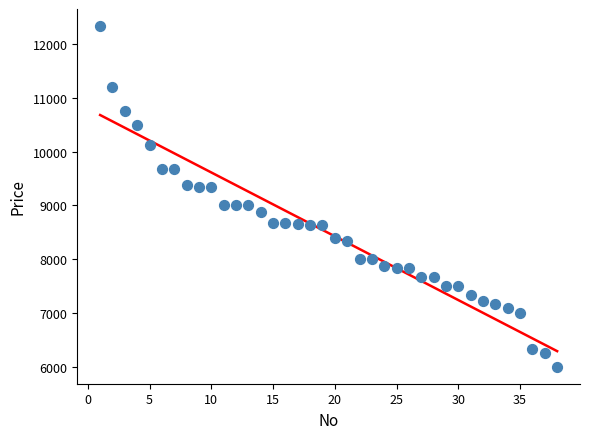

What is the range of X values (max minus min)?

37